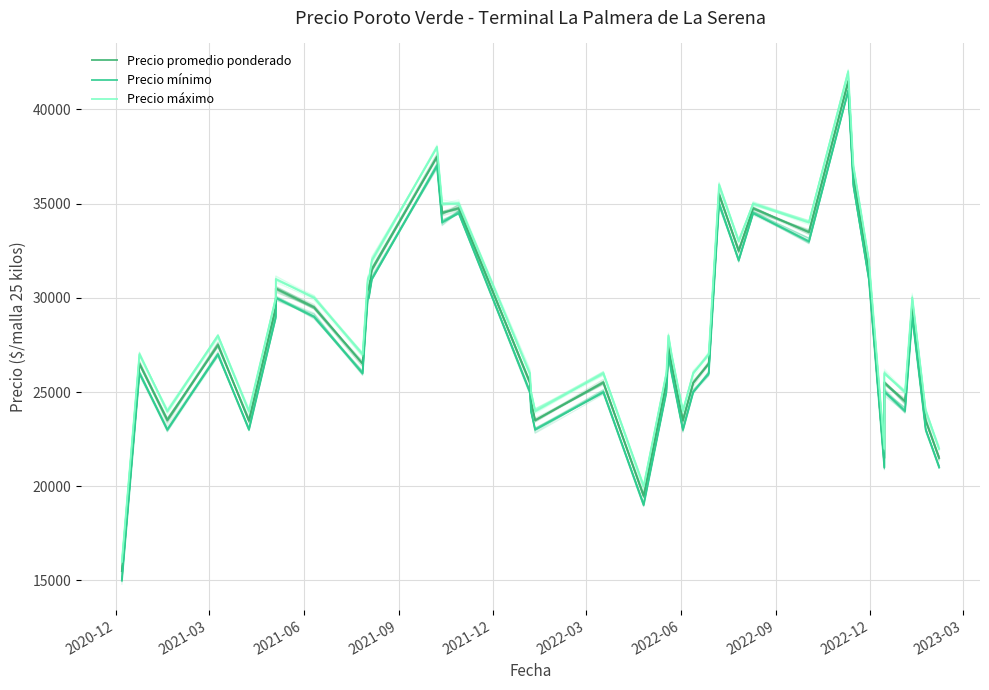

Which series has the largest total across all categories?

Precio máximo